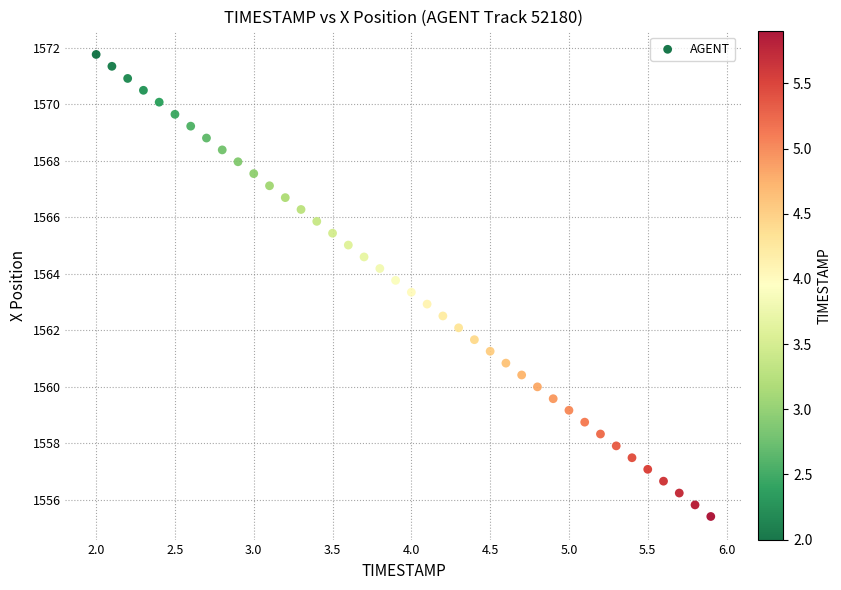

What is the range of X values (max minus min)?

3.9